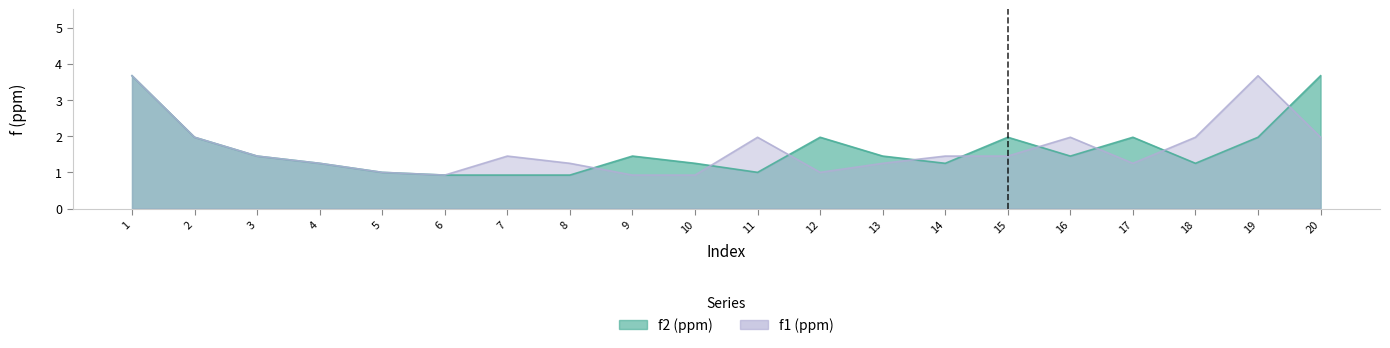

What are all the series names shown in the legend?

f2 (ppm), f1 (ppm)